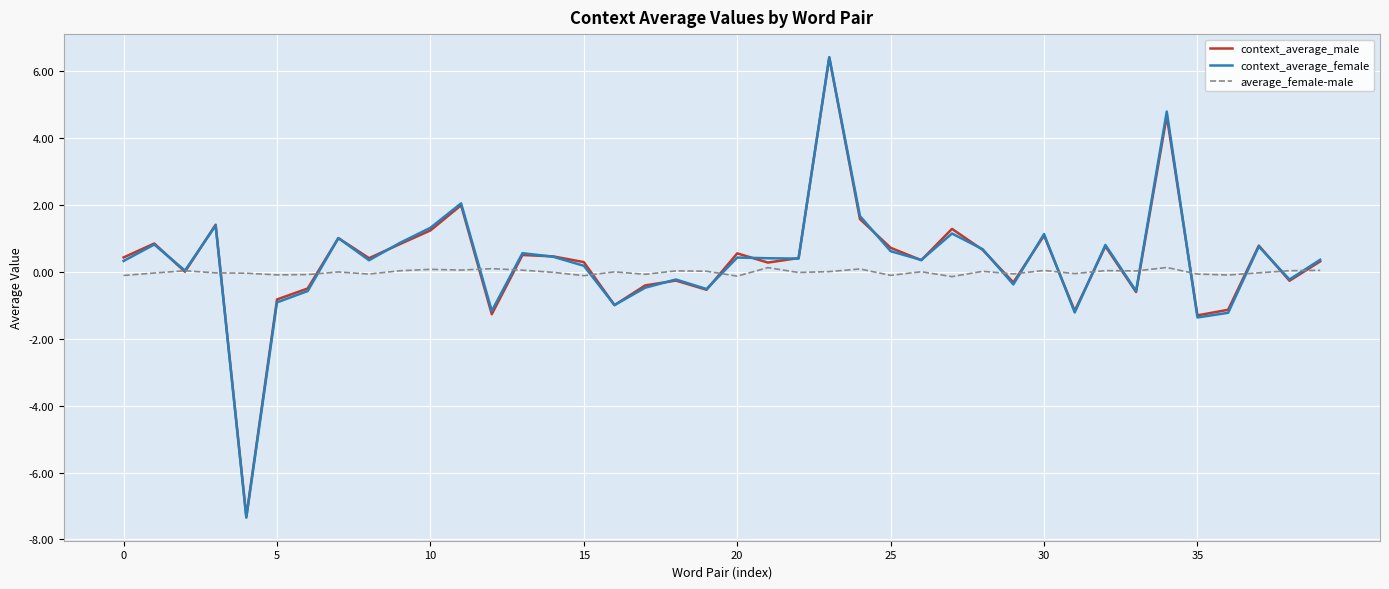

Which series has the widest spread of values?

context_average_female